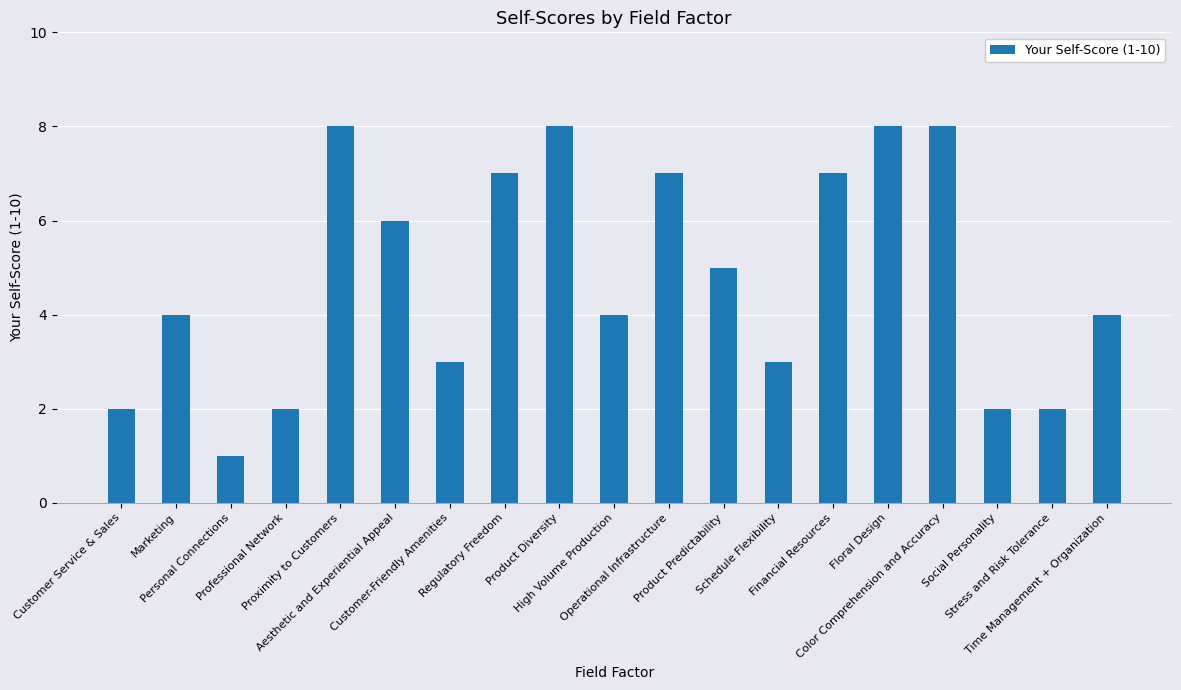

Is it true that the value at Customer Service & Sales is 3?

False